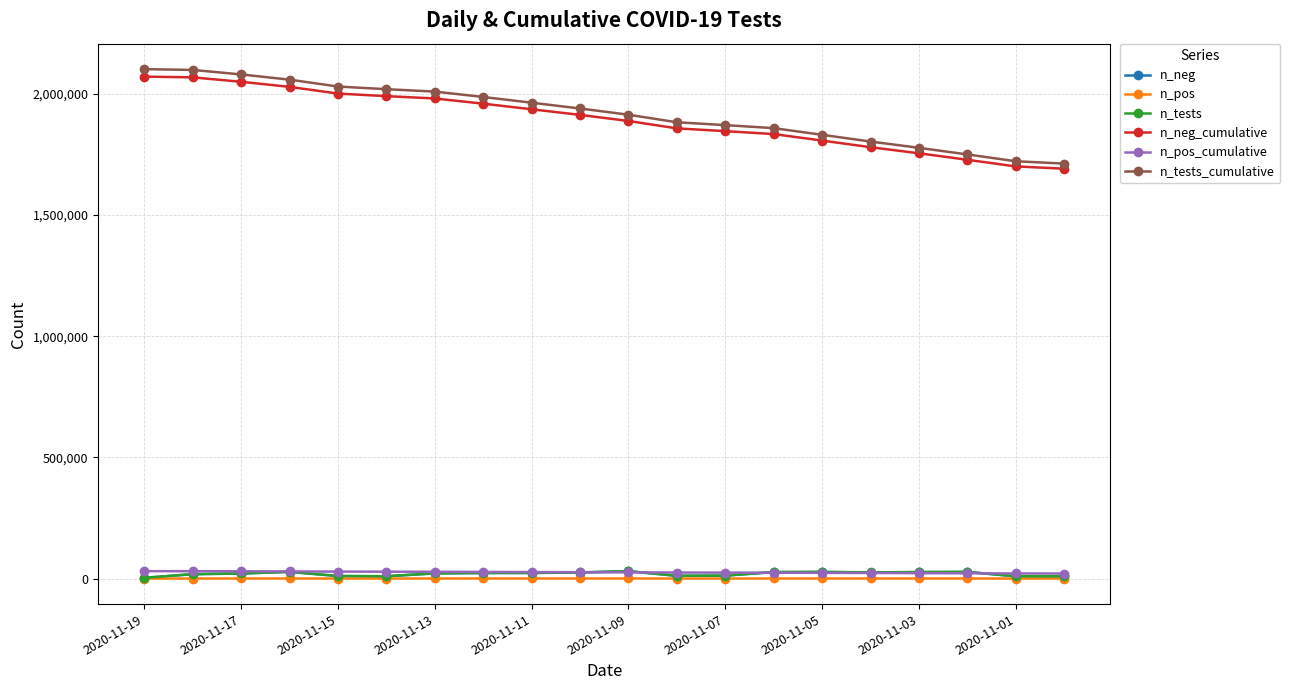

What is the average value of the n_tests_cumulative series?

1920820